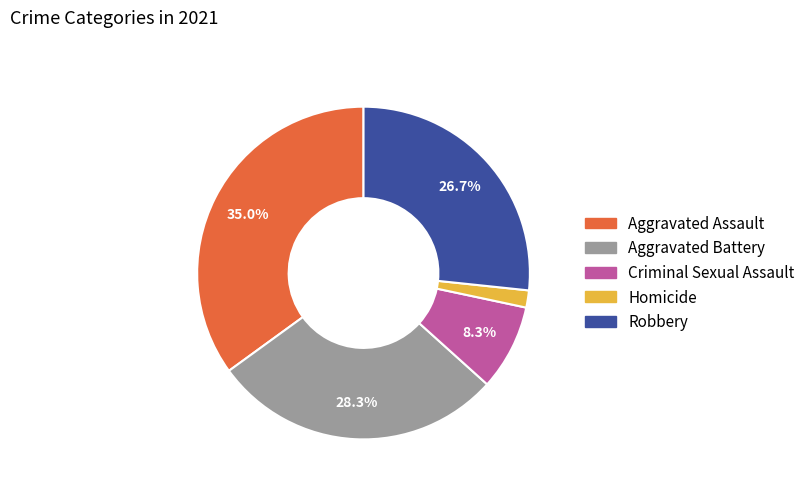

How many segments does this pie chart have?

5